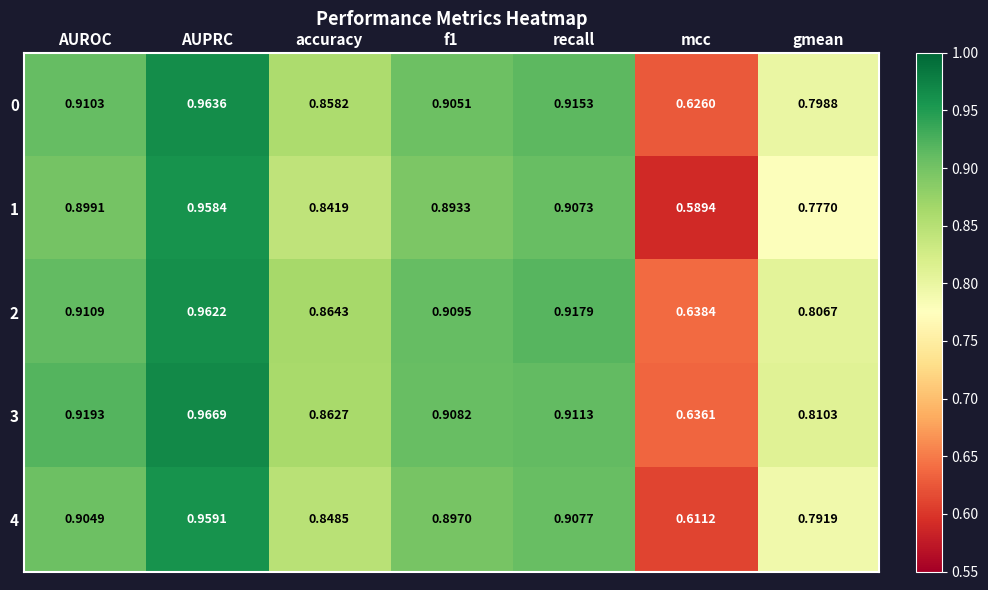

Which series has the largest range (max minus min)?

1